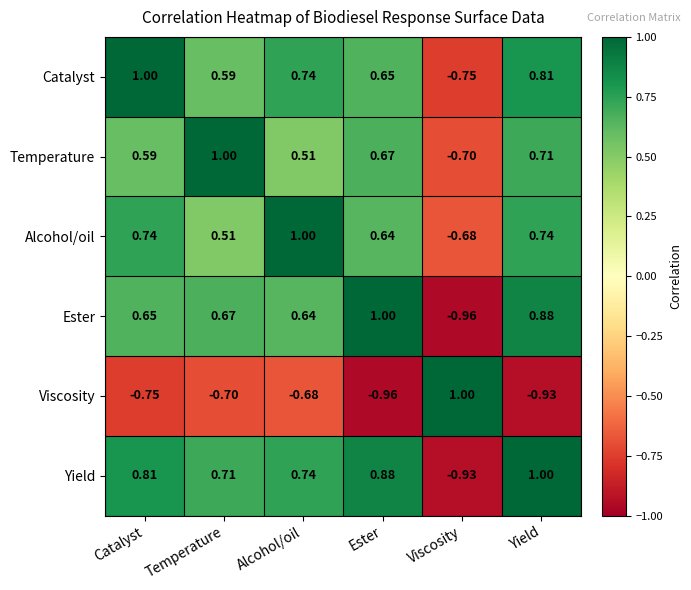

Which category has the highest value in the Alcohol/oil series?

Alcohol/oil